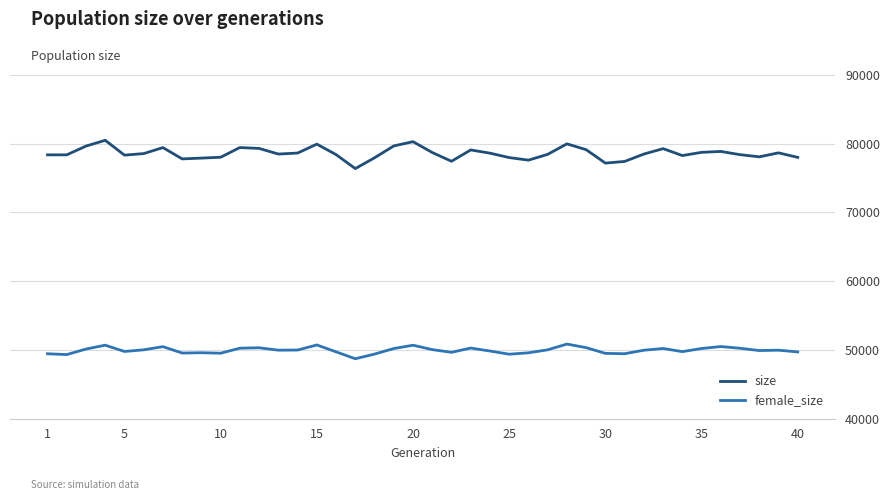

What is the difference between the maximum and minimum values in the size series?

4115